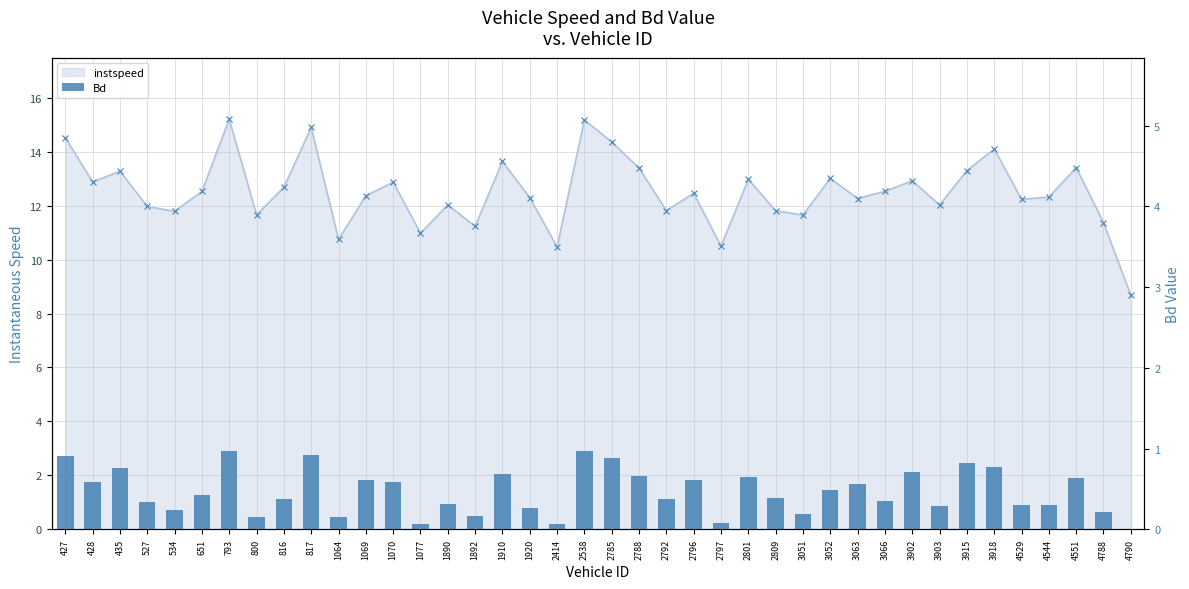

At which label does instspeed reach its minimum?

4790